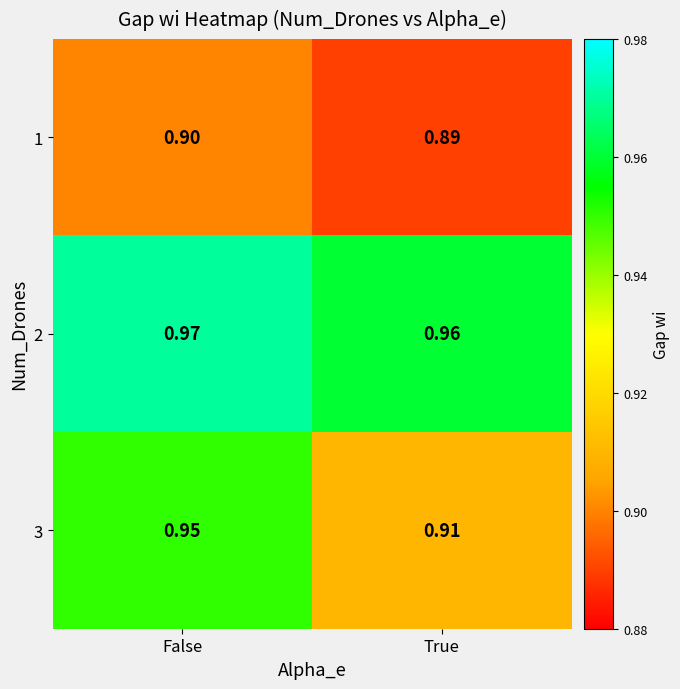

Which series has the largest total across all categories?

2